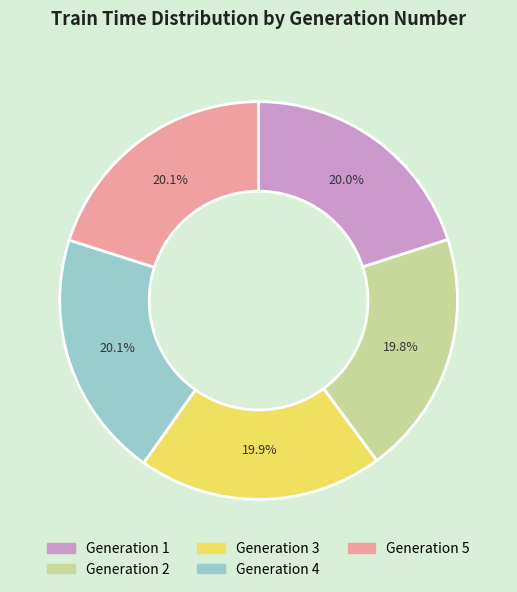

Is there a majority slice in this chart?

No